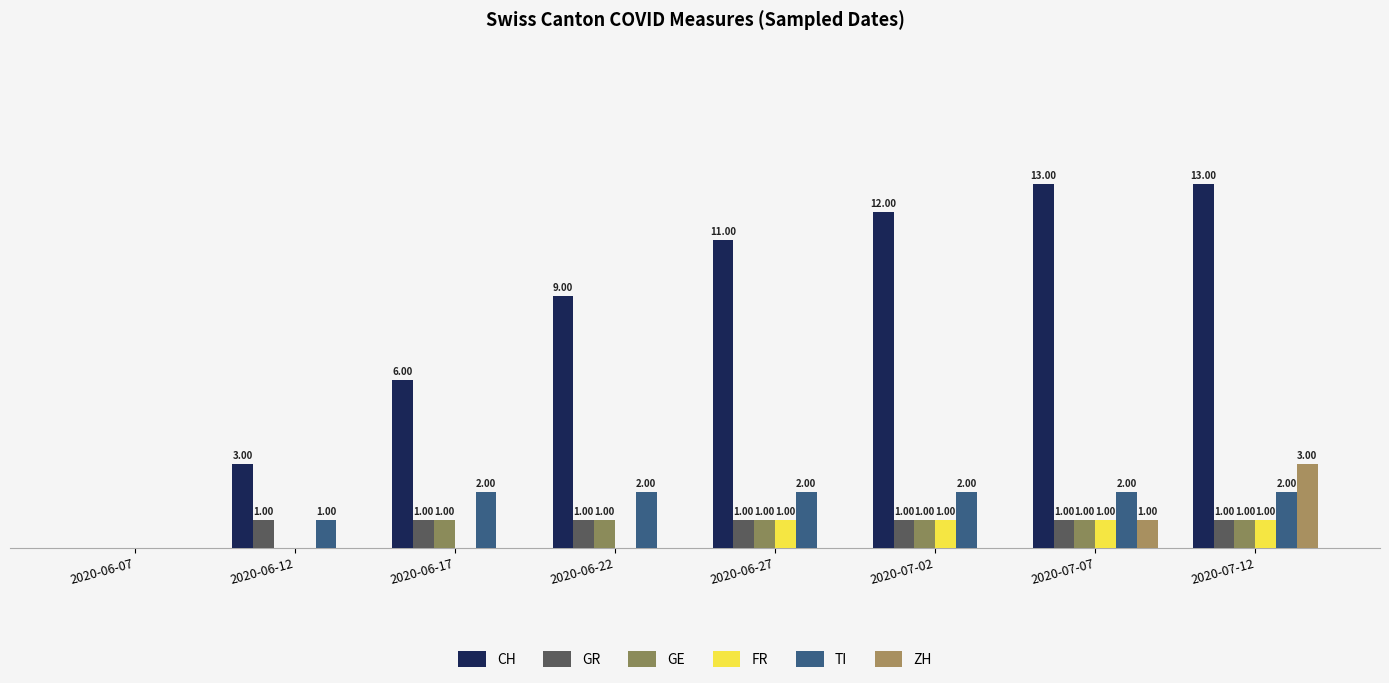

Which category has the highest value in the TI series?

2020-06-17